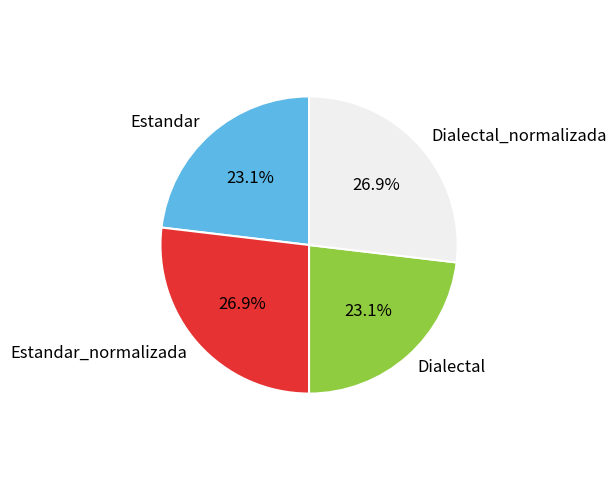

How many slices are in this pie chart?

4